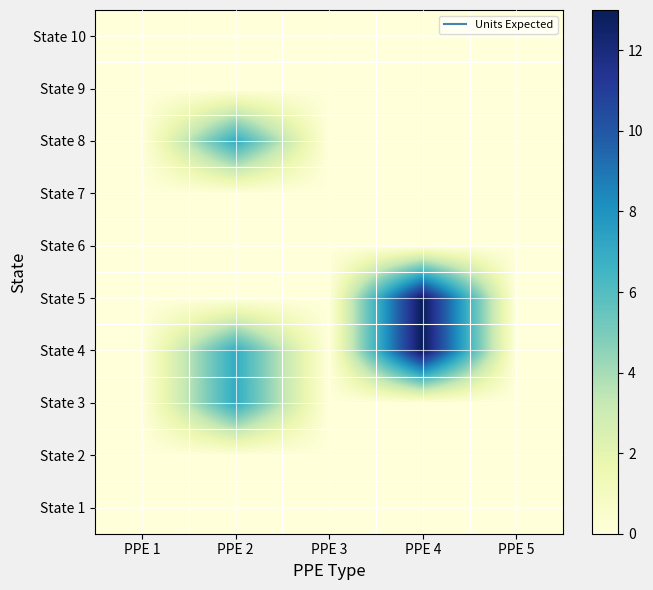

Which label corresponds to the smallest value in the chart?

PPE 1